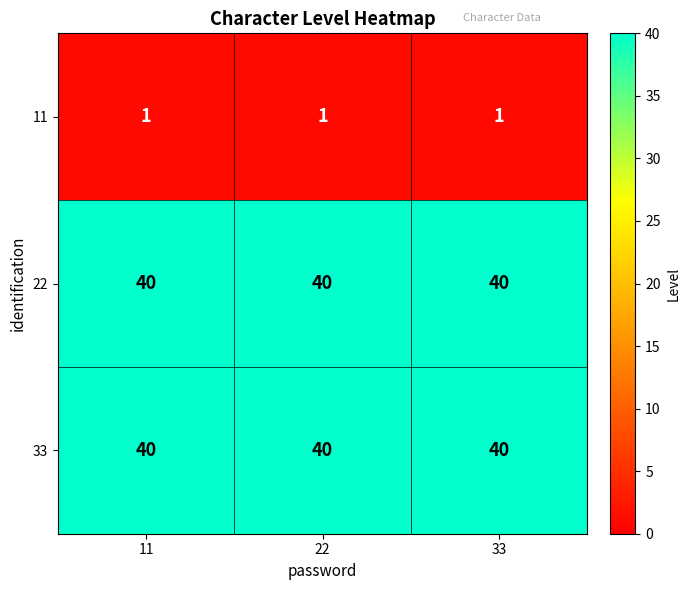

What is the sum of the 22 values at 33 and 22?

80